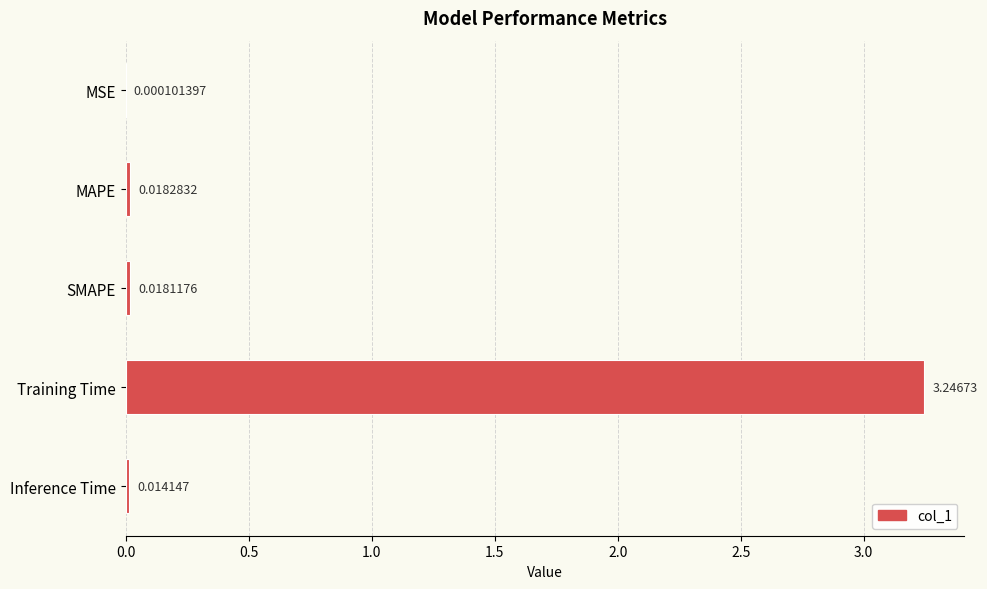

What is the sum of all values?

3.3